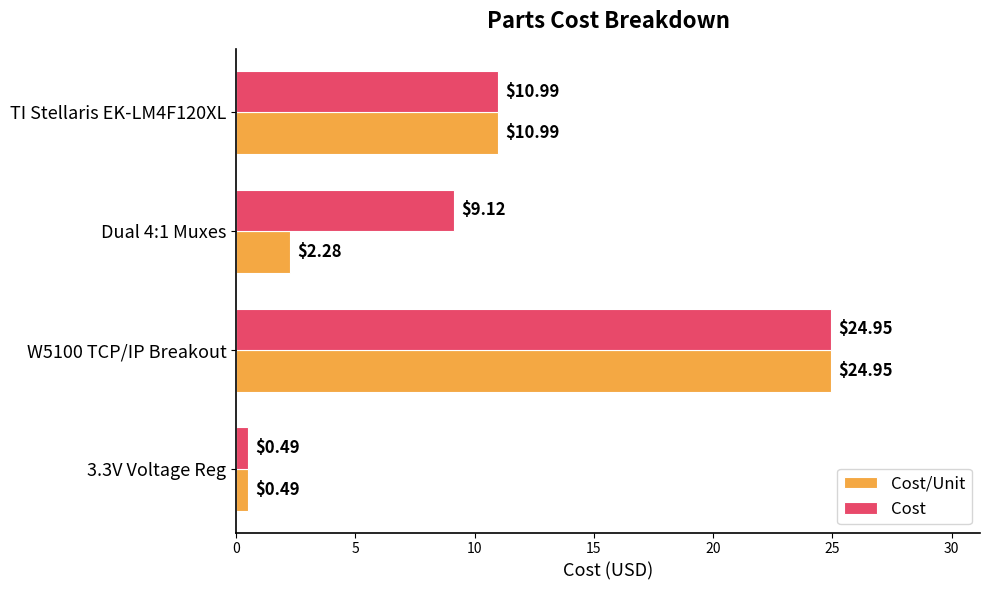

Which series changed the most between 3.3V Voltage Reg and Dual 4:1 Muxes?

Cost